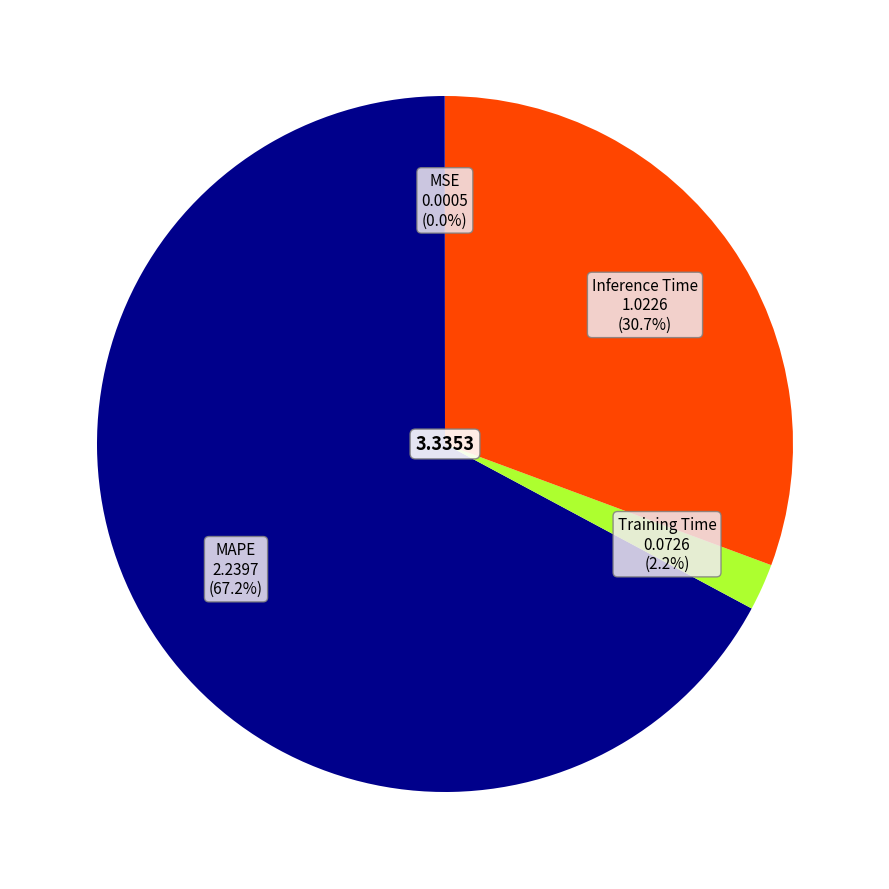

Does any single category account for the majority?

Yes